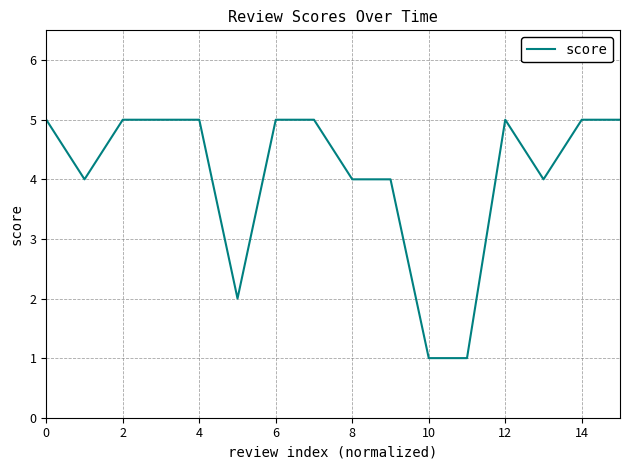

What is the difference between the maximum and minimum values?

4